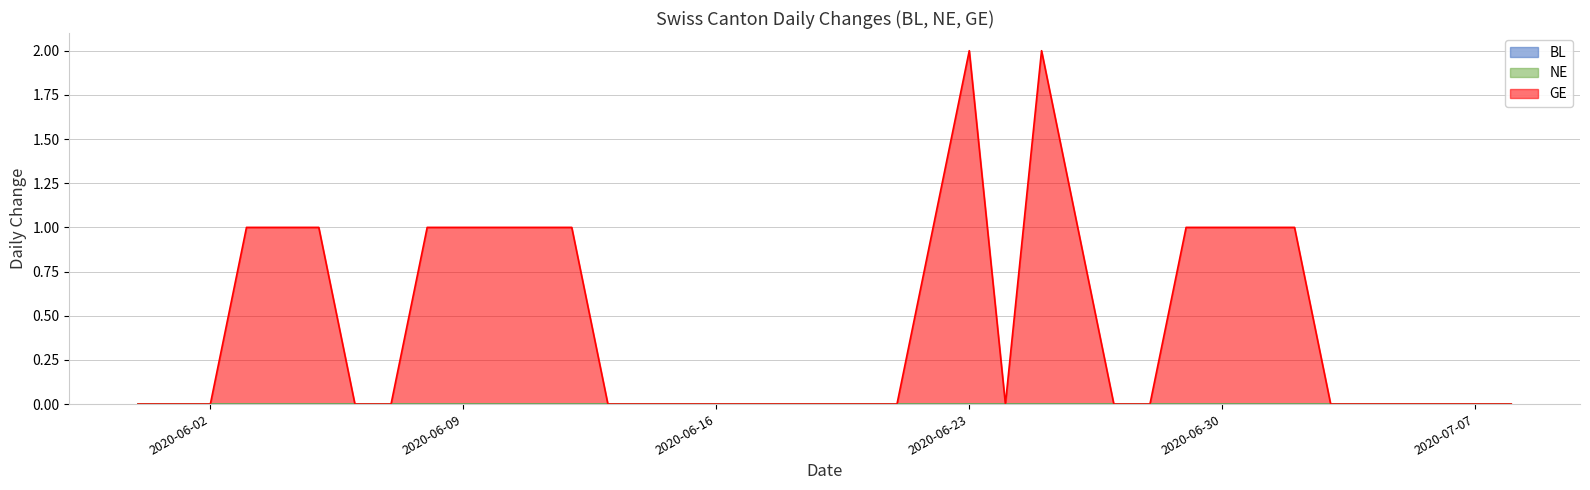

At how many categories does at least one series exceed 0?

16